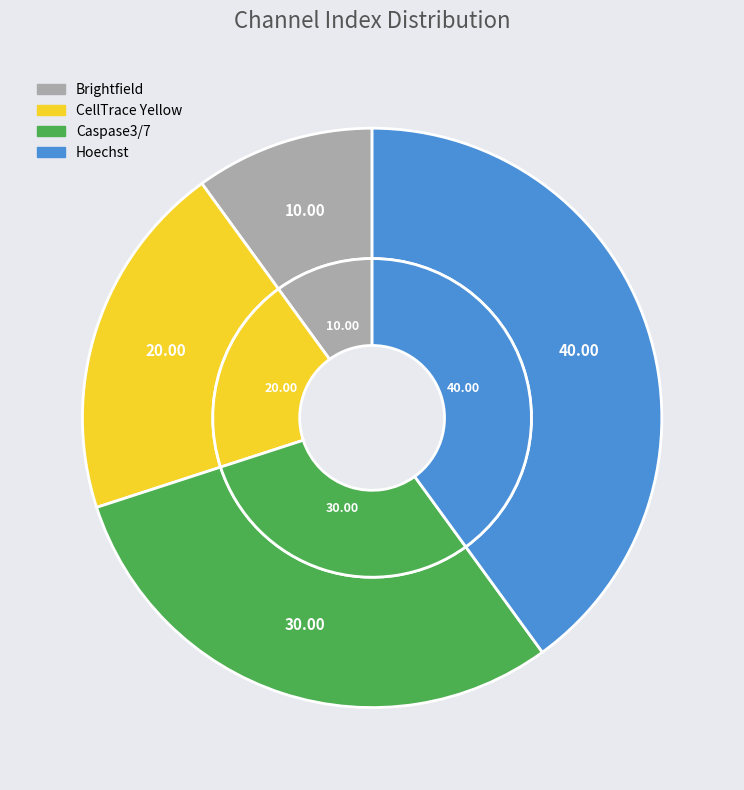

Which has a higher value, CellTrace Yellow or Caspase3/7?

Caspase3/7